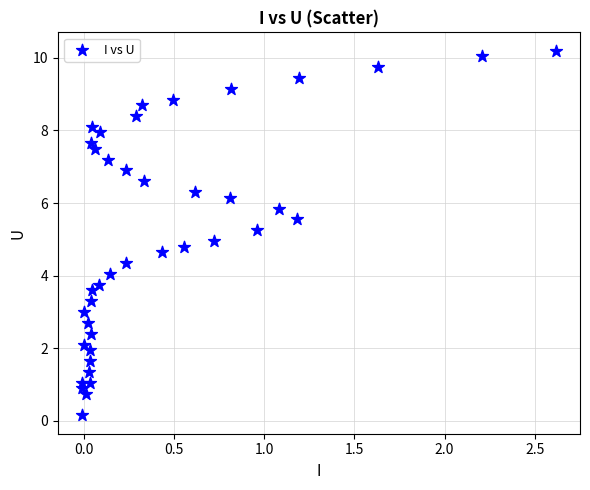

What is the range of X values (max minus min)?

2.6